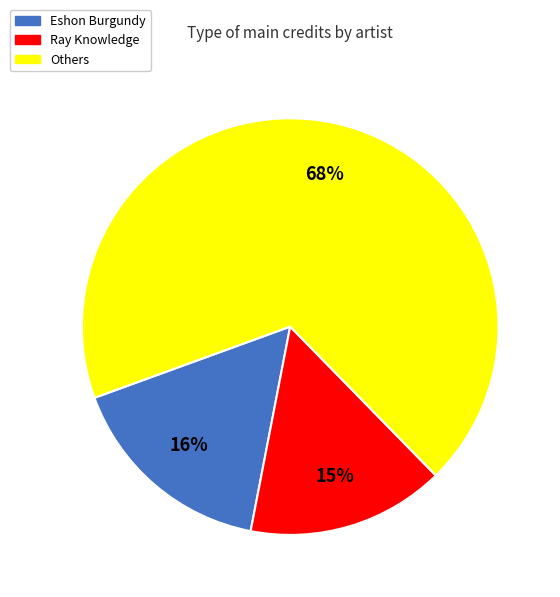

The Others slice represents 61% of the pie. True or false?

False